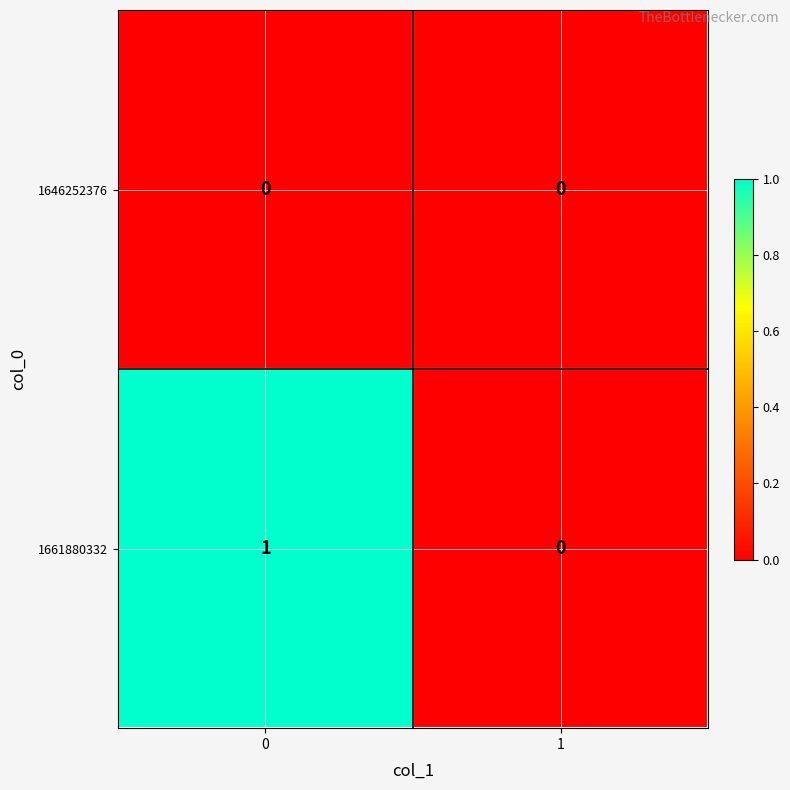

Which series has the widest spread of values?

1661880332